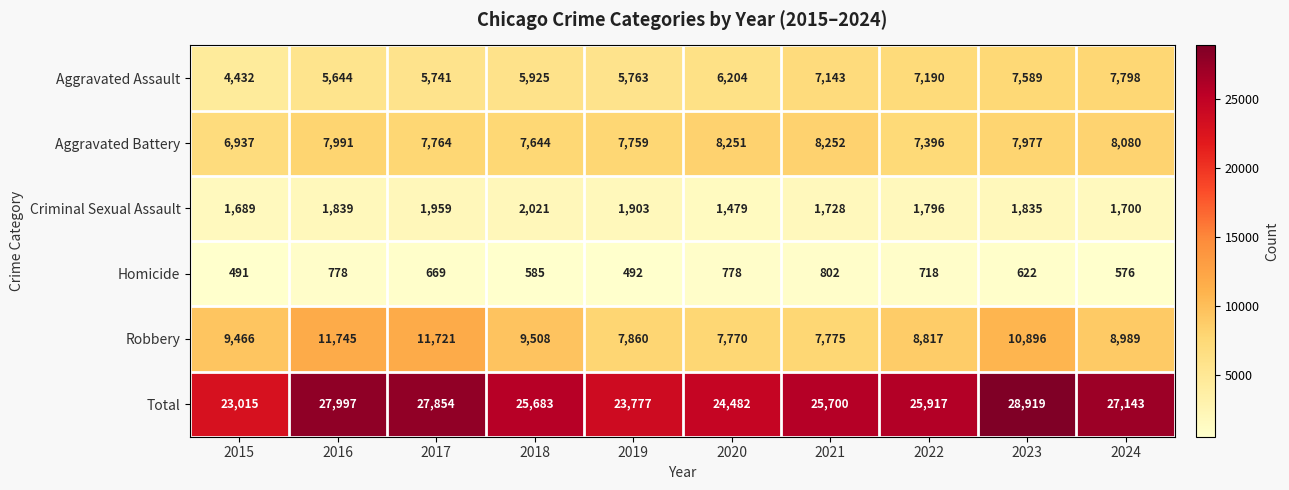

Is it true that Robbery equals 7421 at 2023?

False